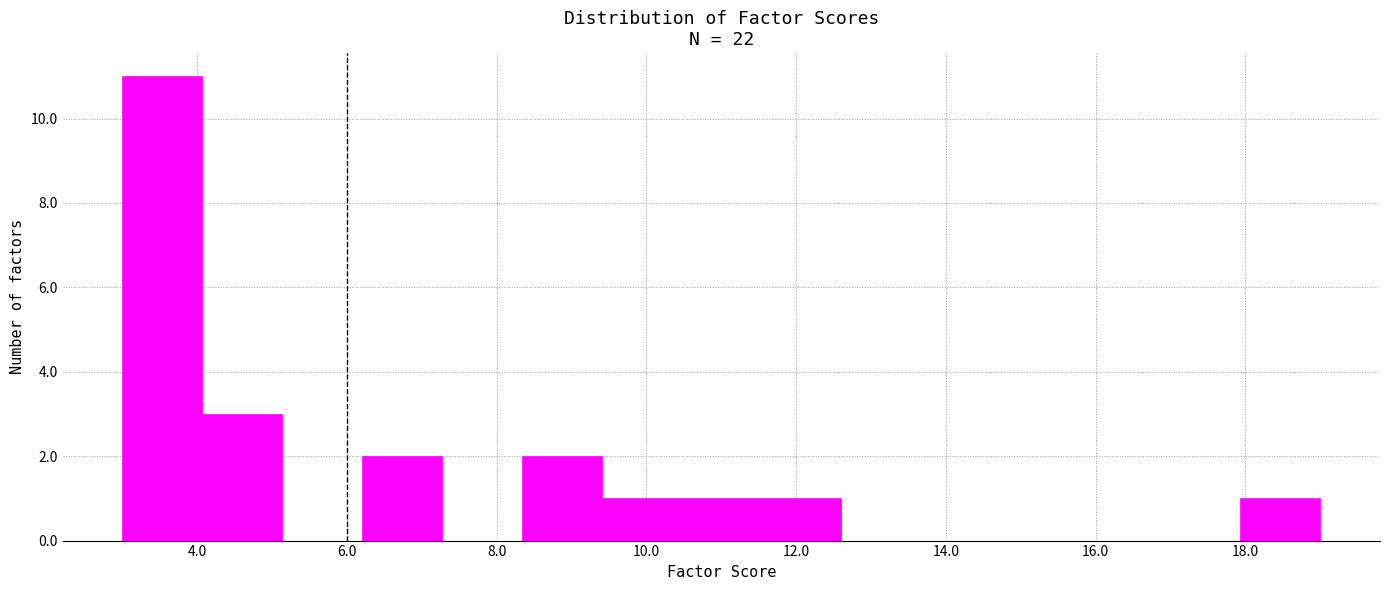

What is the height of the bar covering 6.2 to 7.2 on the x-axis? Neither the bar edges nor the heights are printed on the chart, so give them approximately, as read against the axes.

2